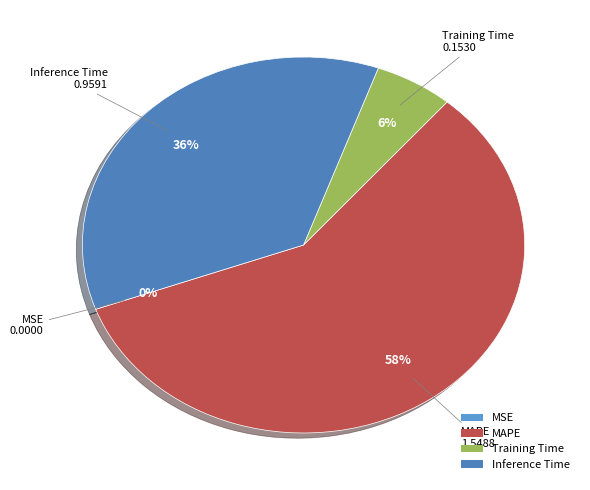

Is it true that MAPE is 58% of the pie?

True